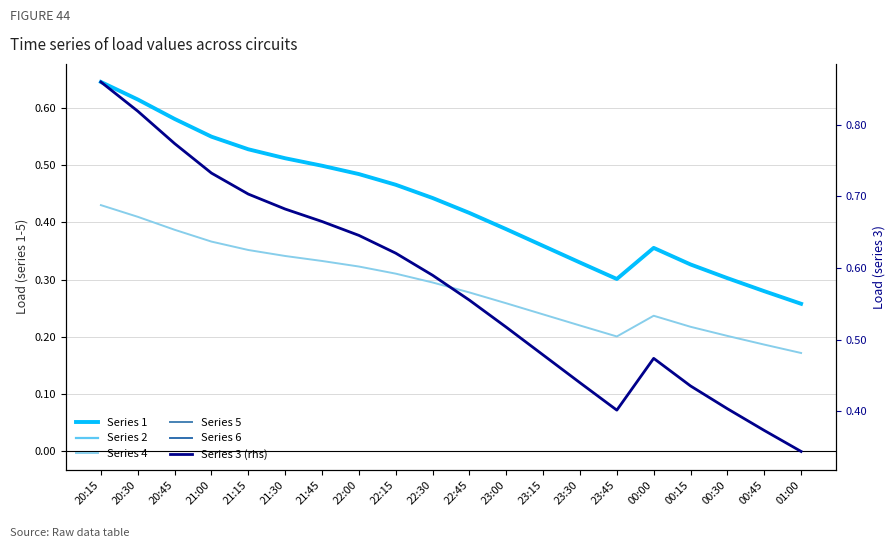

List the labels in order of Series 2 value, largest first.

20:15, 20:30, 20:45, 21:00, 21:15, 21:30, 21:45, 22:00, 22:15, 22:30, 22:45, 23:00, 23:15, 00:00, 23:30, 00:15, 00:30, 23:45, 00:45, 01:00